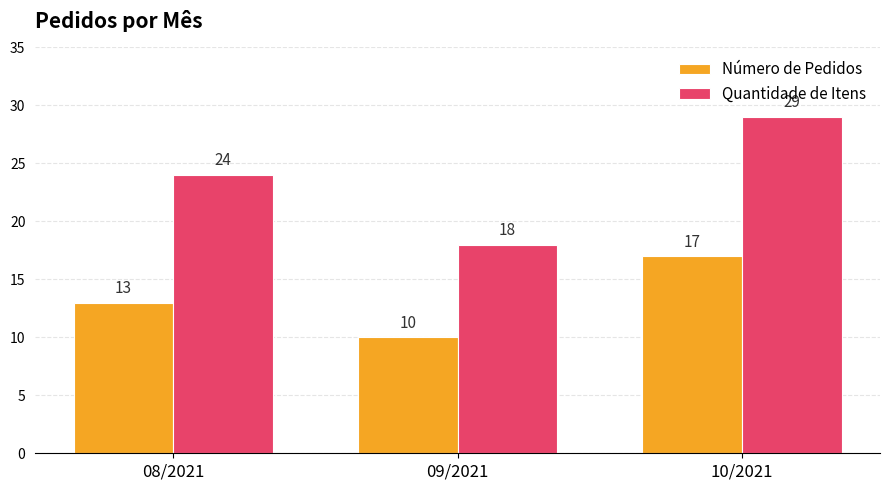

Reading left to right, transcribe all the data shown in this chart.

Número de Pedidos: 13	10	17
Quantidade de Itens: 24	18	29